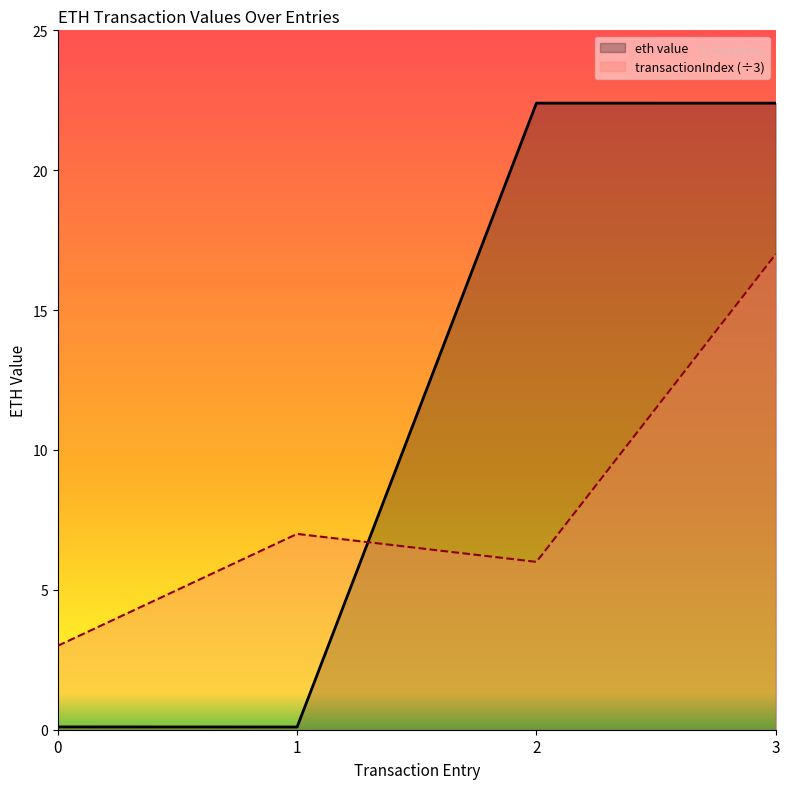

How many lines are shown in the chart?

2